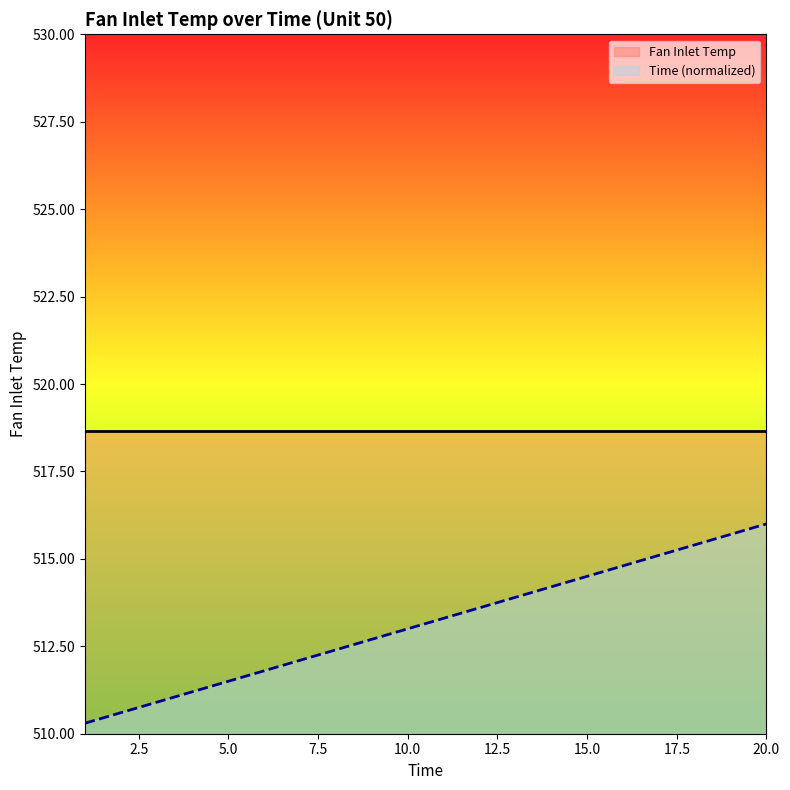

The value at 19 is 515.7. True or false?

True